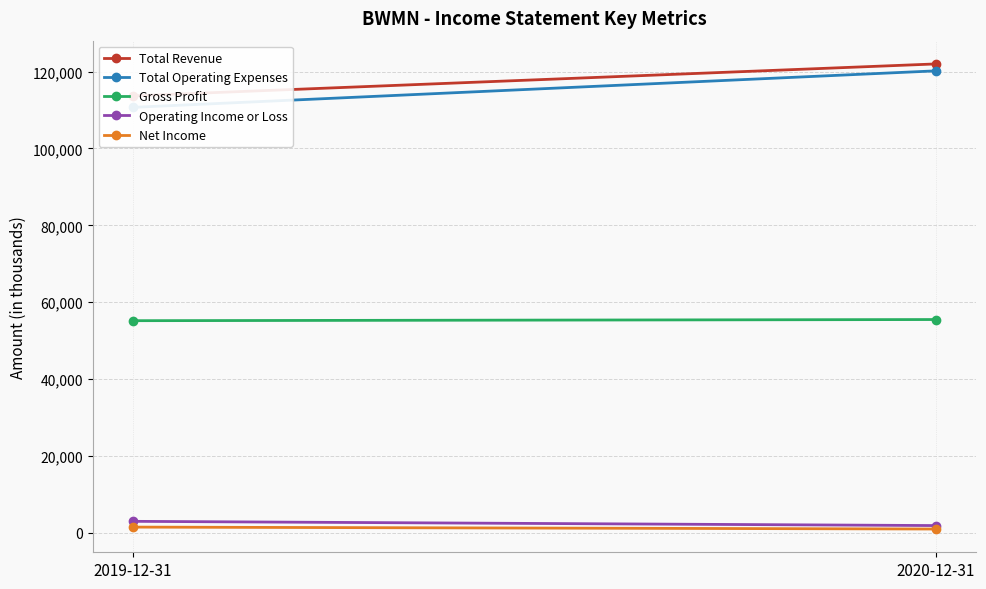

What is the difference between the Operating Income or Loss values at 2019-12-31 and 2020-12-31?

1100